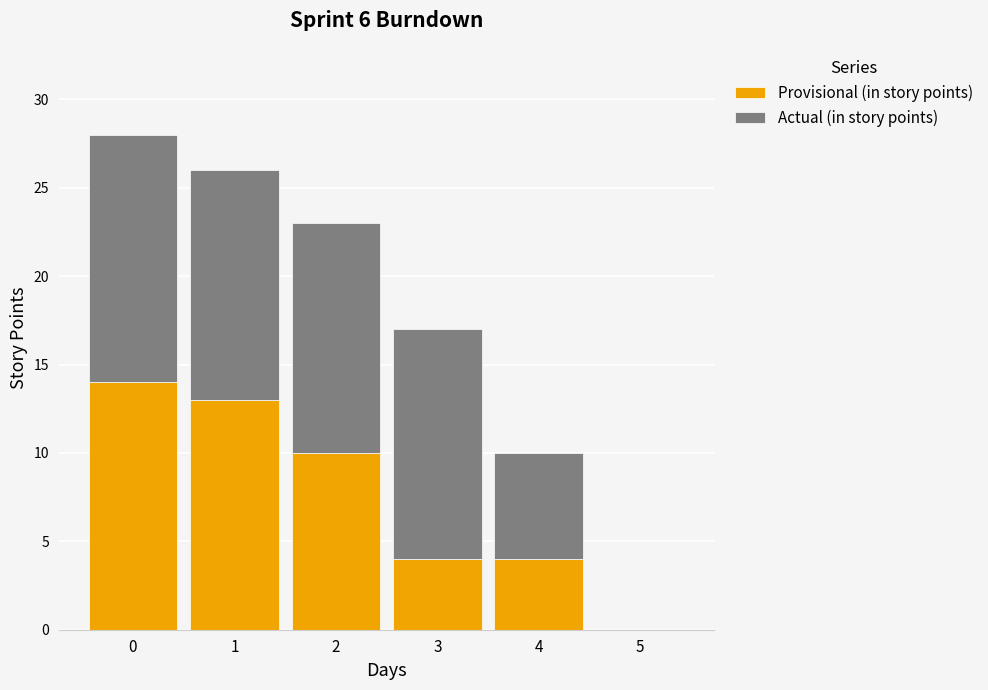

What is the highest value of the Provisional (in story points) series?

14